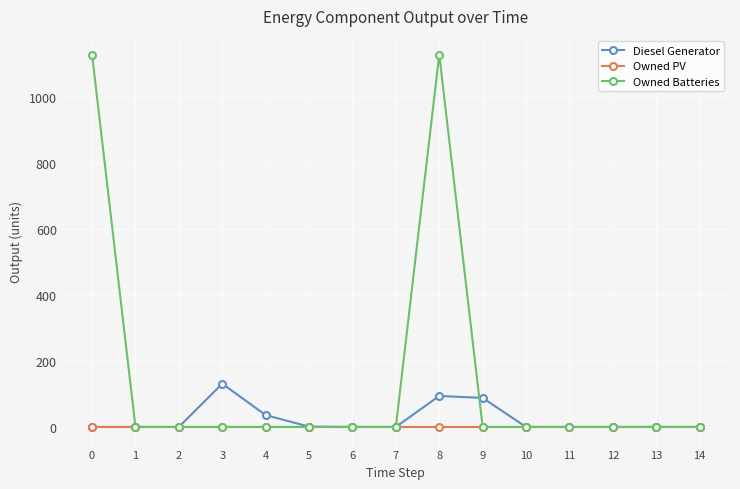

What is the sum of all Owned Batteries values?

2258